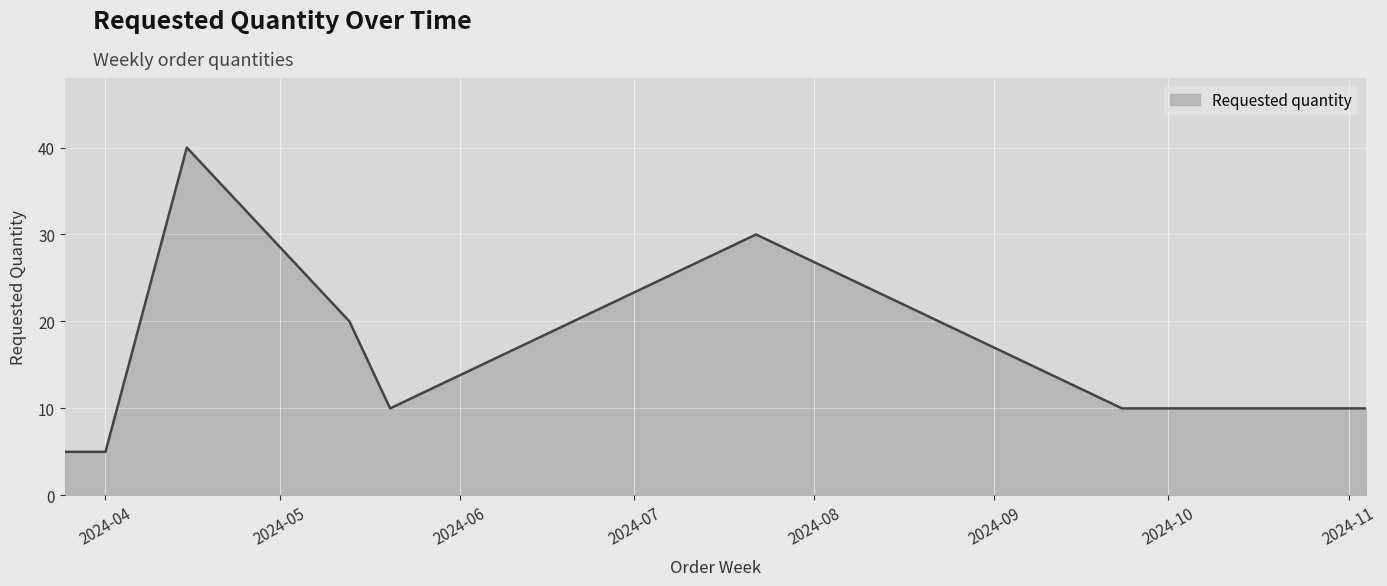

What is the maximum value shown in the chart?

40